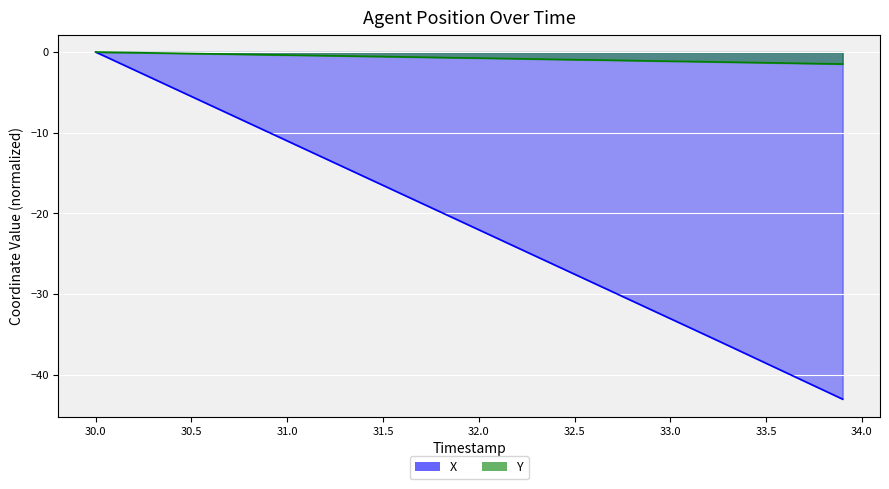

The Y series shows -0.2 at 30.5. True or false?

True